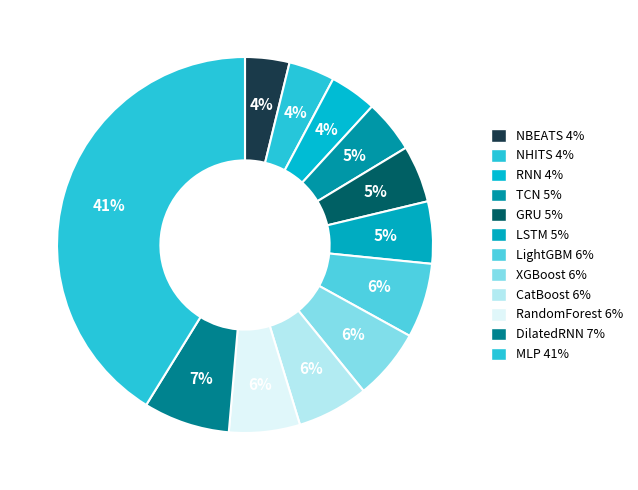

Rank the categories by value from highest to lowest.

MLP, DilatedRNN, LightGBM, CatBoost, XGBoost, RandomForest, LSTM, GRU, TCN, RNN, NHITS, NBEATS